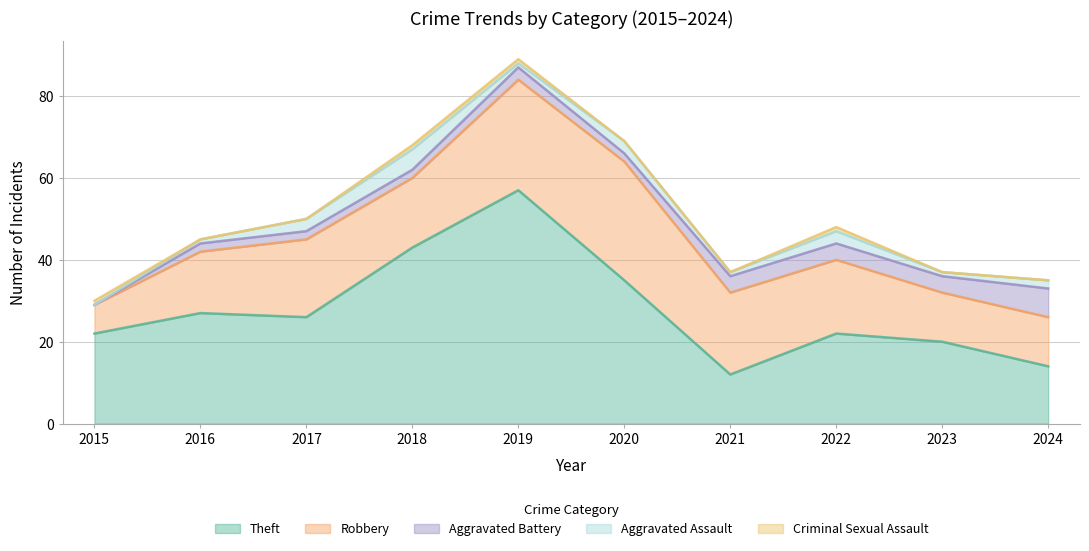

What is the difference between the Theft values at 2015 and 2019?

35